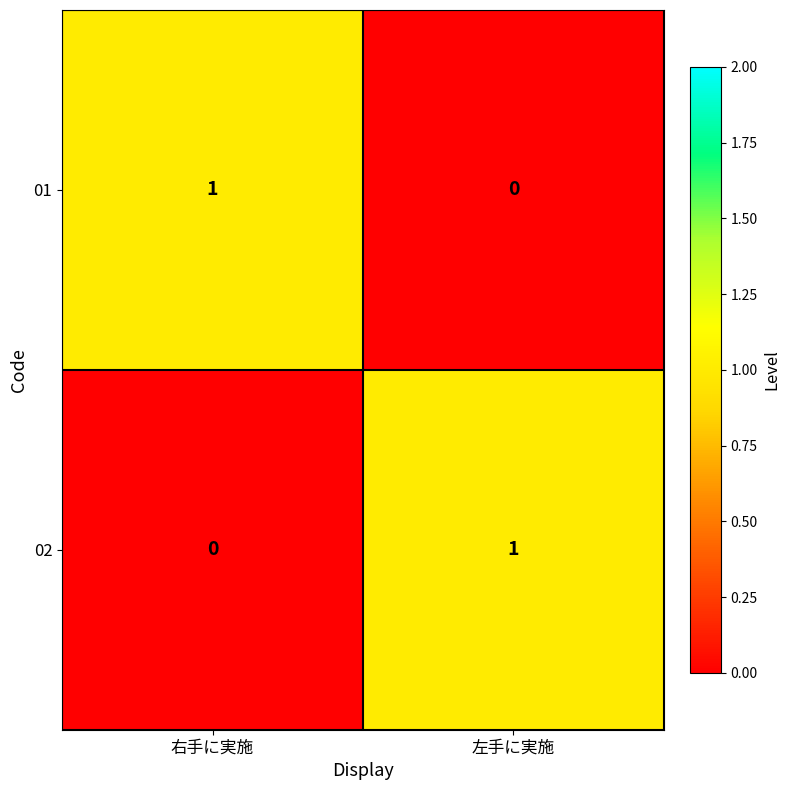

Is it true that 02 equals 1 at 右手に実施?

False